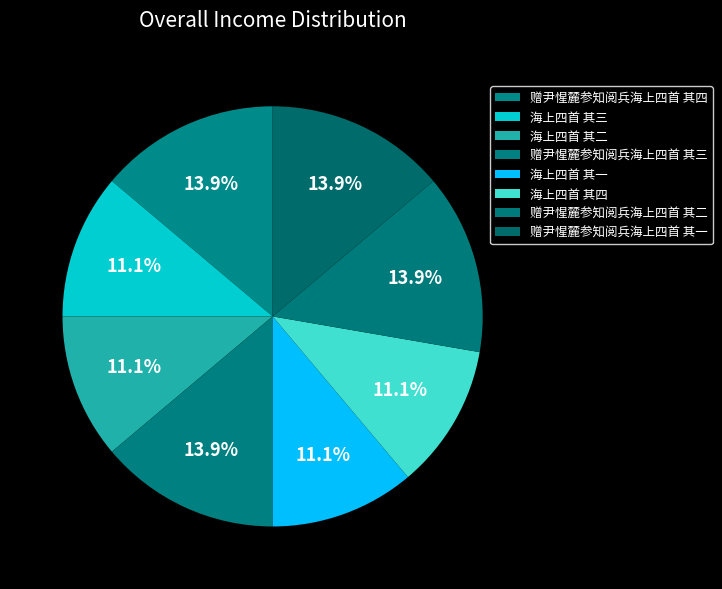

Does 海上四首 其三 represent more than half of the total?

No